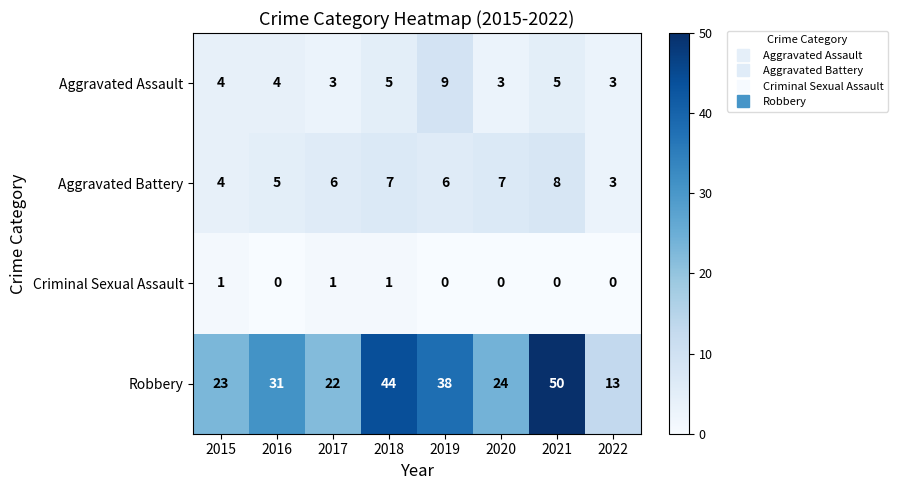

Is it true that Robbery equals 22 at 2017?

True